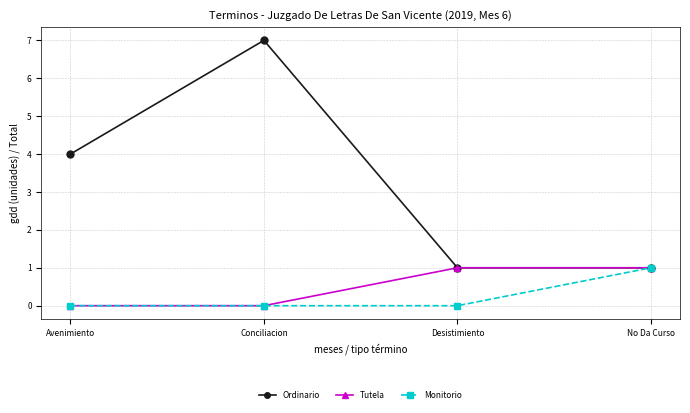

Is it true that Ordinario equals 2 at Conciliacion?

False